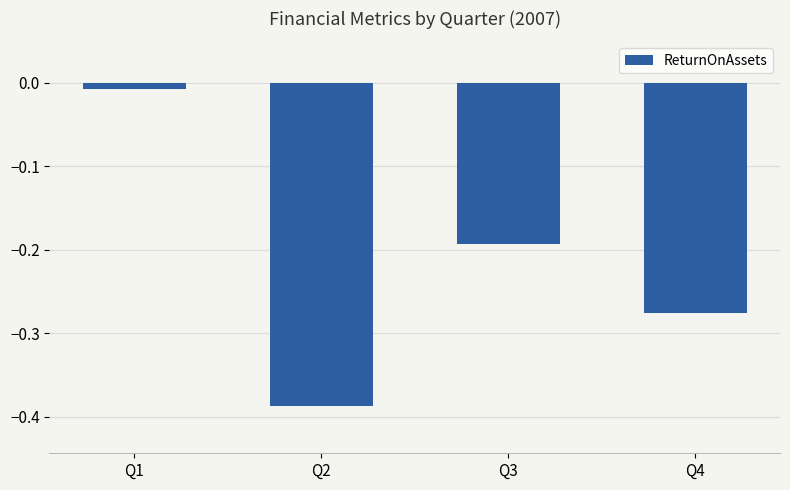

At which category does the chart reach its minimum across all series?

Q2